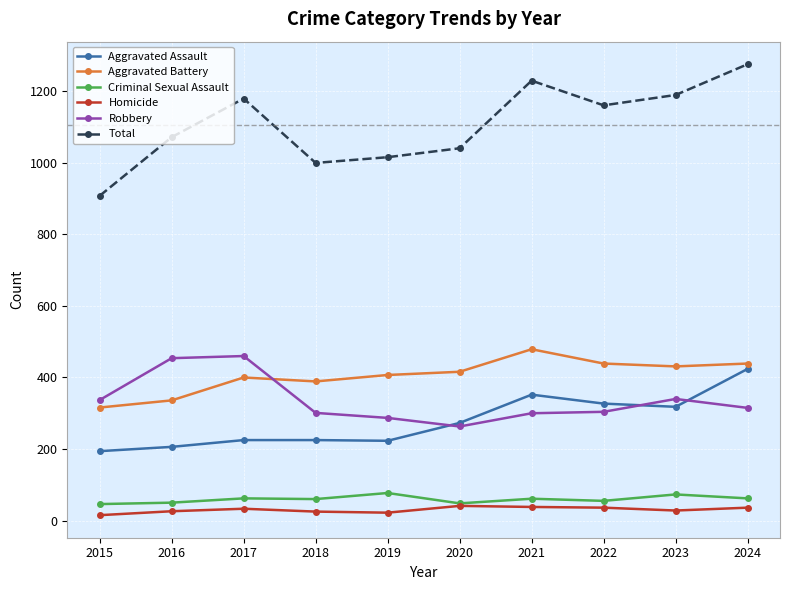

True or false: Robbery and Homicide cross at least once.

False